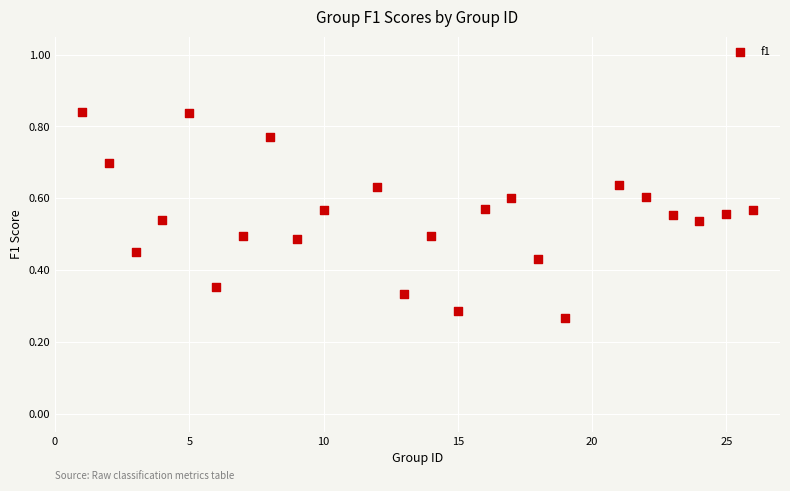

What is the range of X values (max minus min)?

25.0